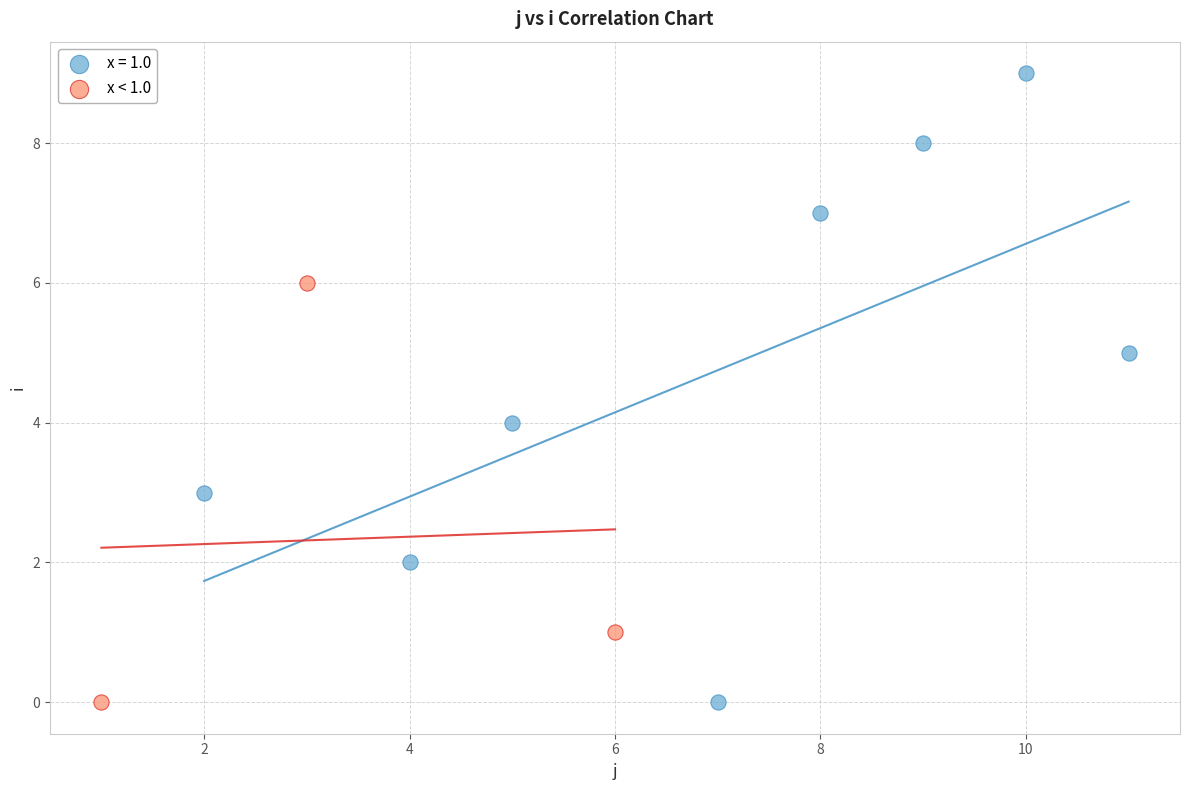

Which series contains the highest Y value?

x = 1.0